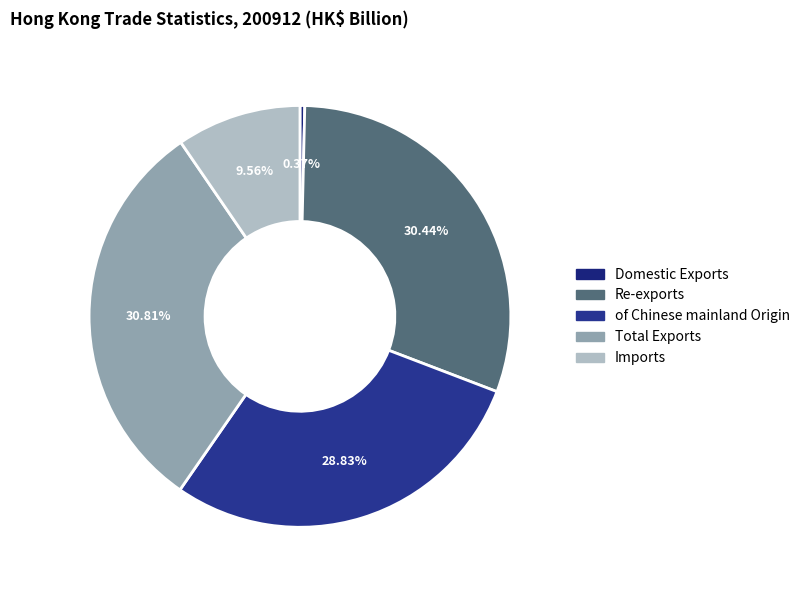

Rank the categories by value from lowest to highest.

Domestic Exports, Imports, of Chinese mainland Origin, Re-exports, Total Exports